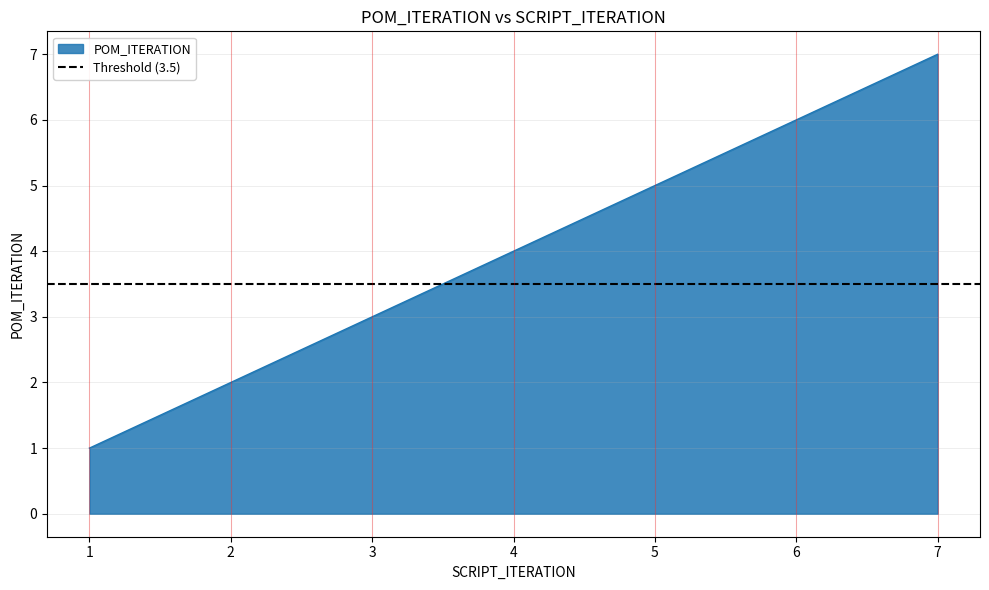

Reading right to left, list all the values displayed in this chart.

7	6	5	4	3	2	1